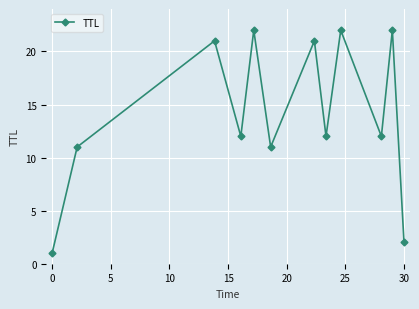

What is the maximum value shown in the chart?

22